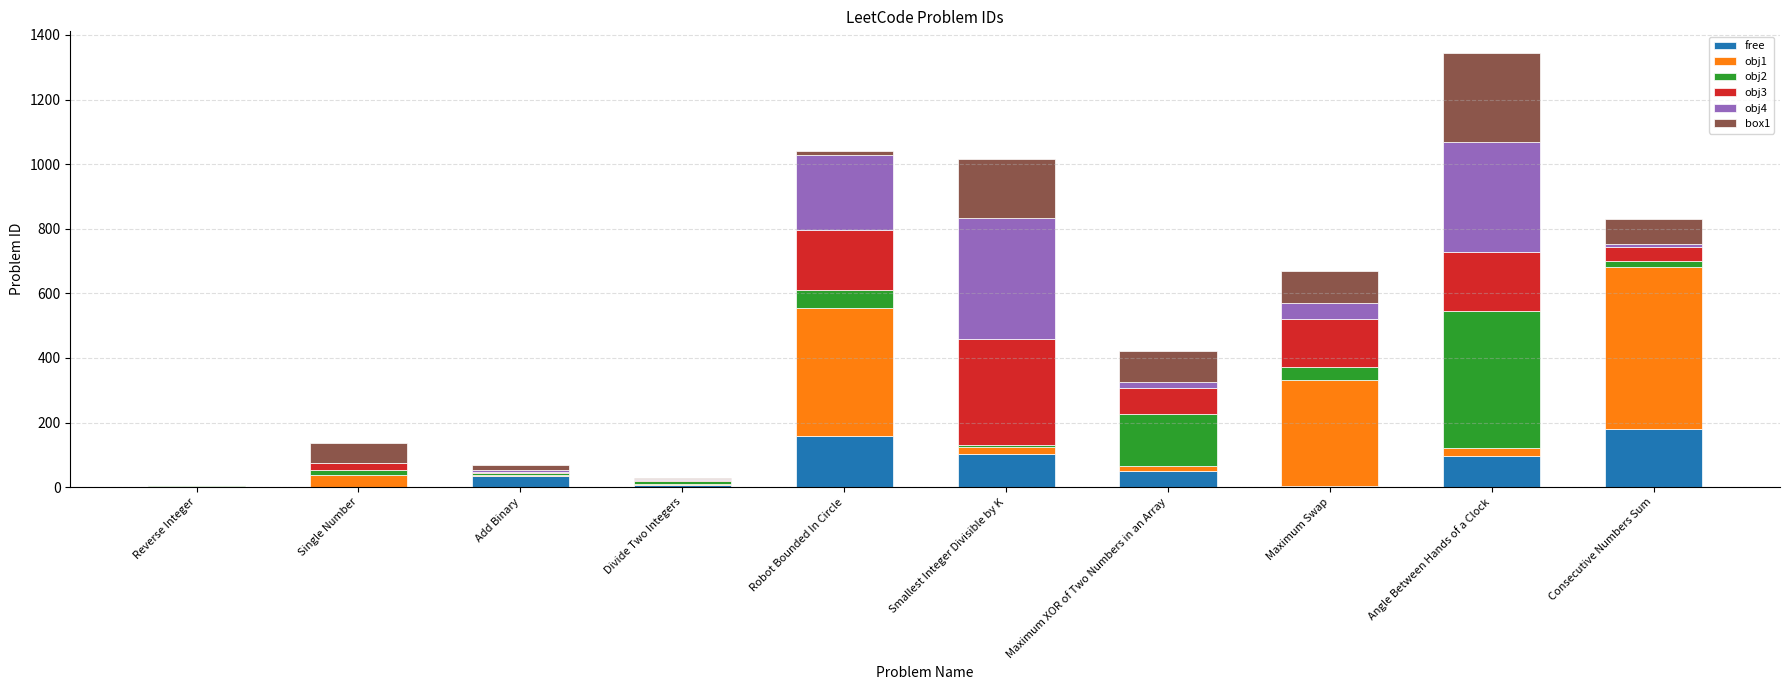

What are all the series names shown in the legend?

free, obj1, obj2, obj3, obj4, box1